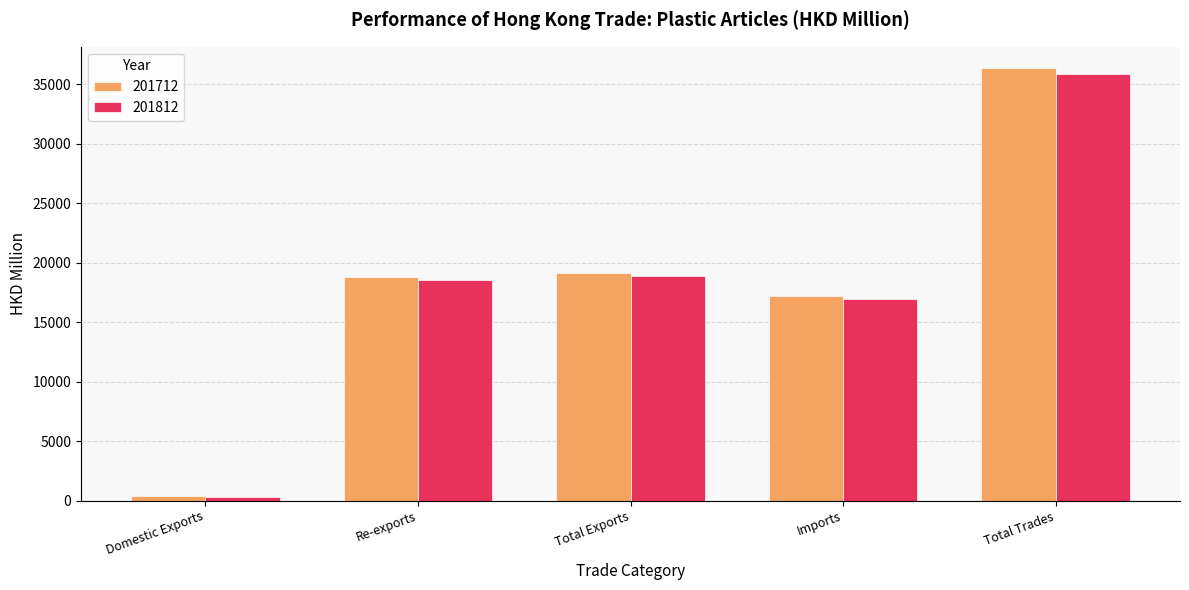

How many distinct data groups are displayed?

2